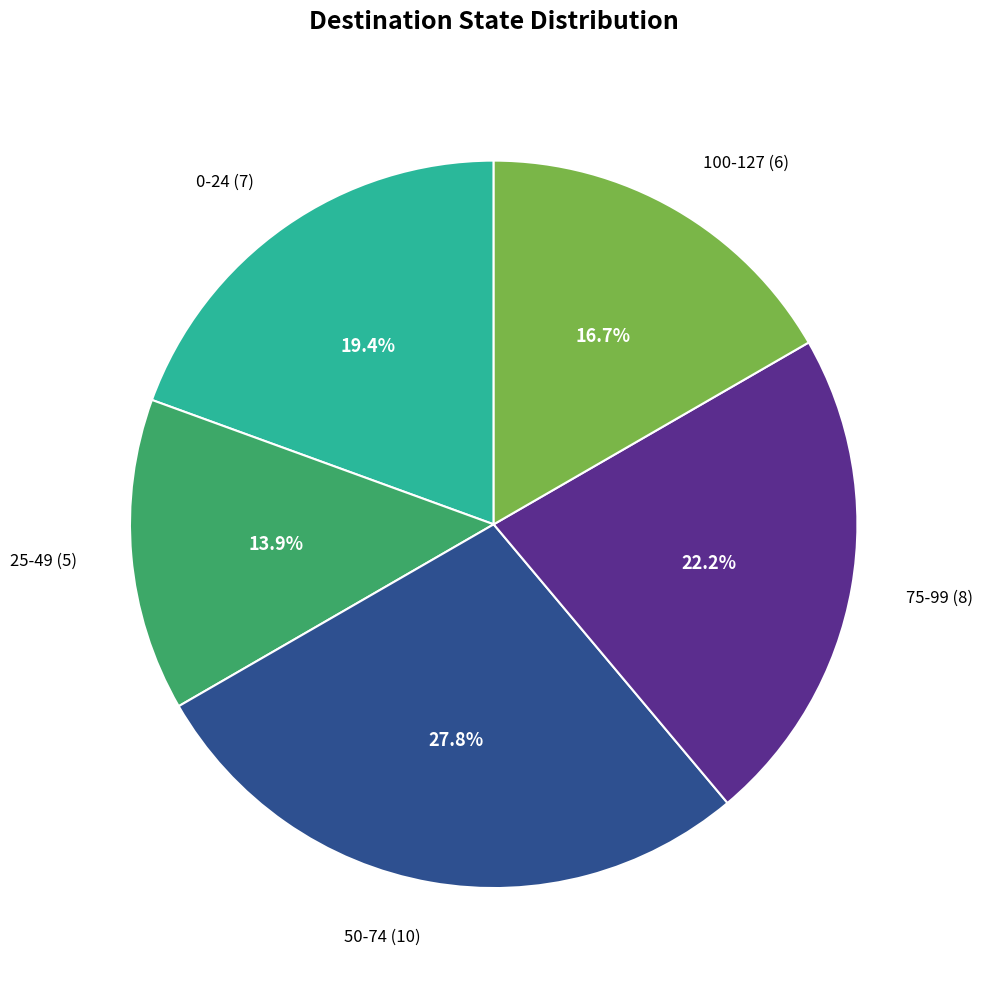

Which has a higher value, 75-99 (8) or 25-49 (5)?

75-99 (8)